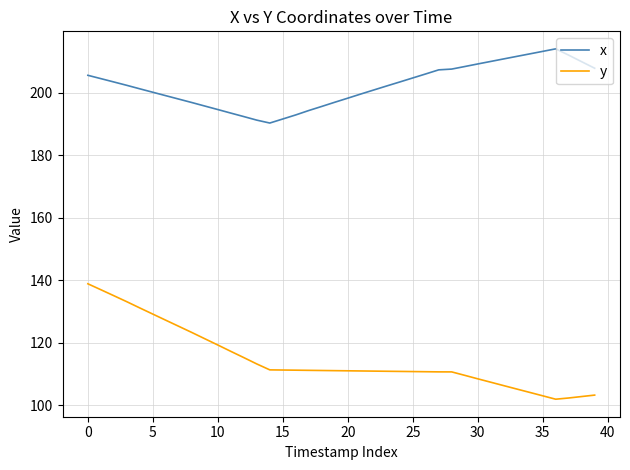

True or false: x and y intersect in this chart.

False